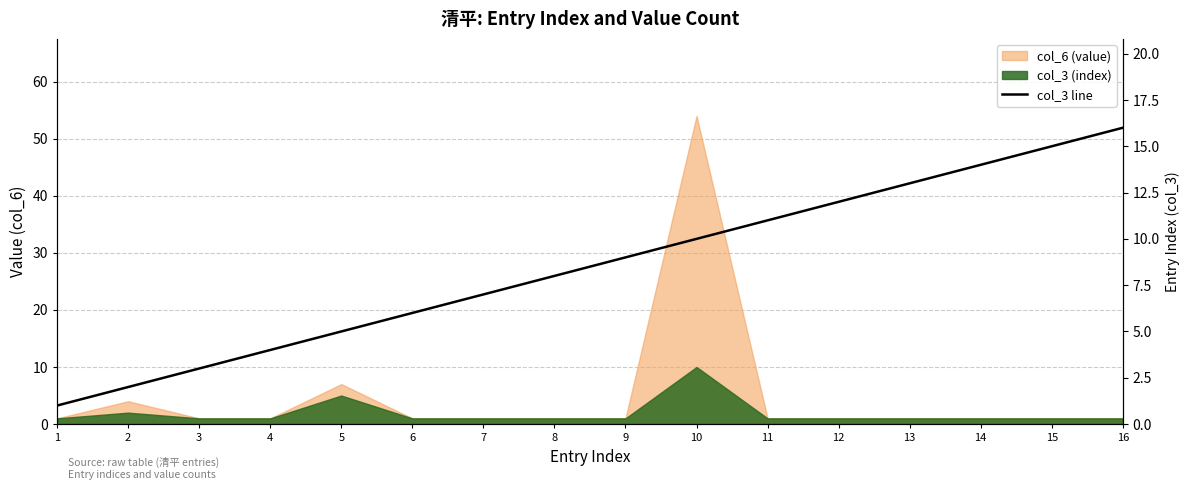

Is it true that the value at 14 is 14?

True